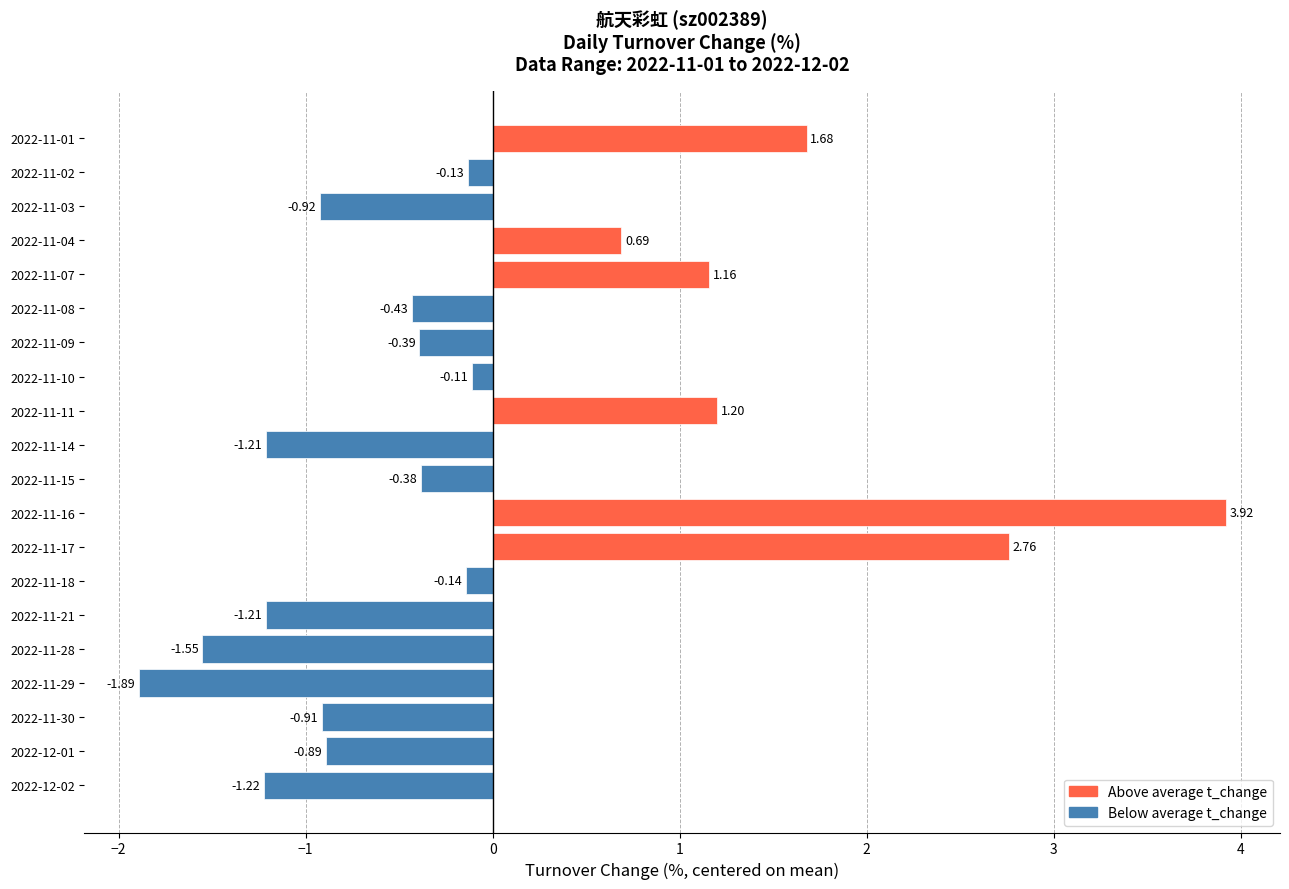

Between 2022-11-11 and 2022-11-04, which is larger?

2022-11-11